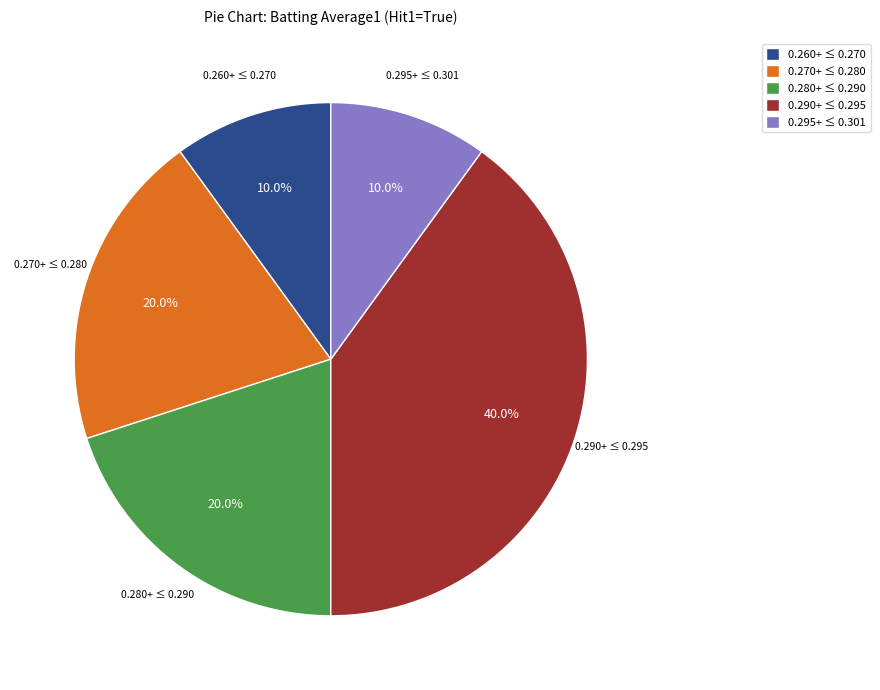

Which slice is the largest?

0.290+ ≤ 0.295